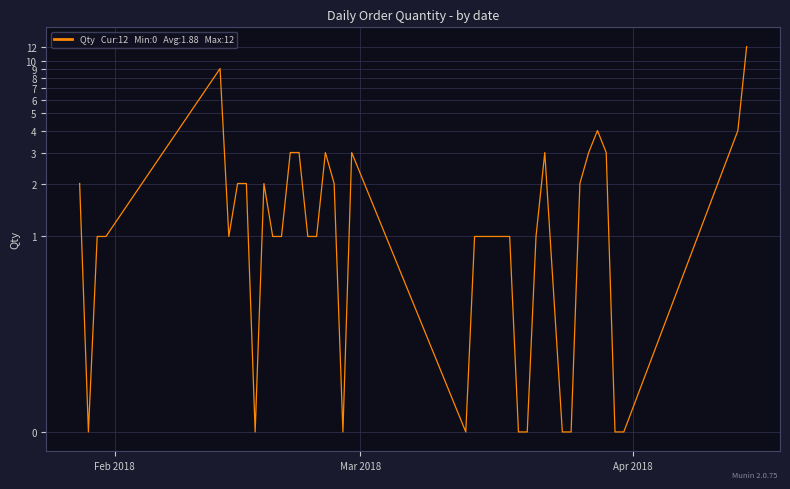

Is it true that the value at 33 is 5?

False